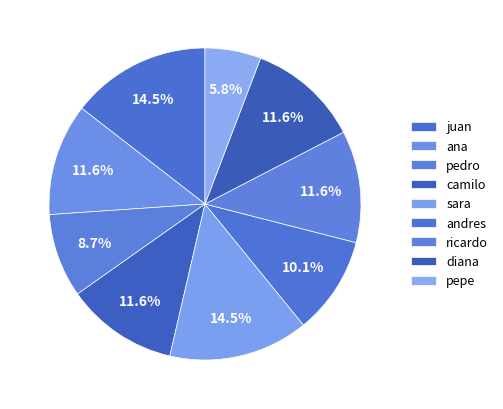

Rank the categories by value from lowest to highest.

pepe, pedro, andres, ana, camilo, ricardo, diana, juan, sara